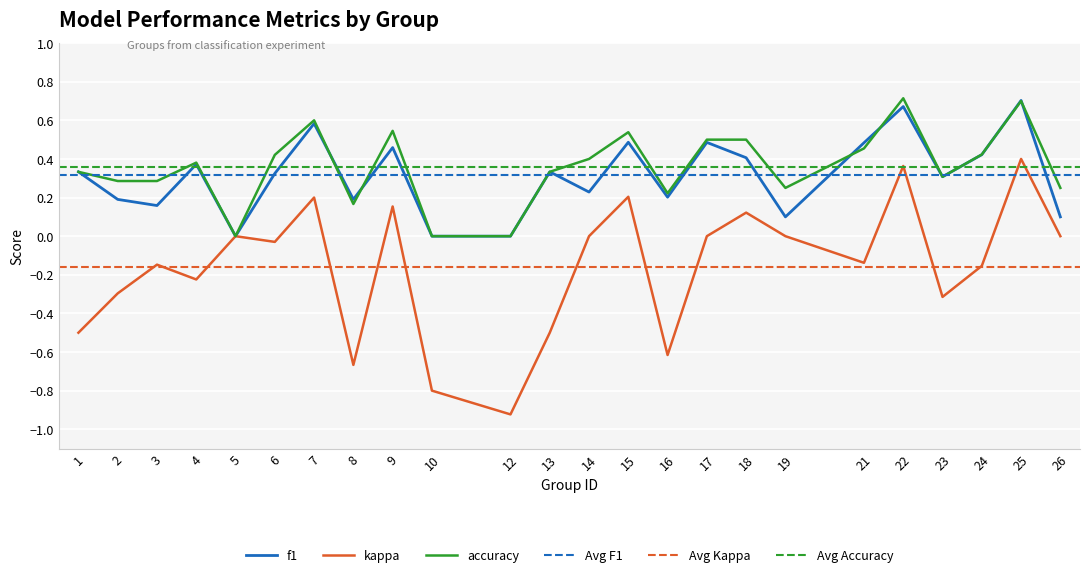

Which series has the largest total across all categories?

accuracy